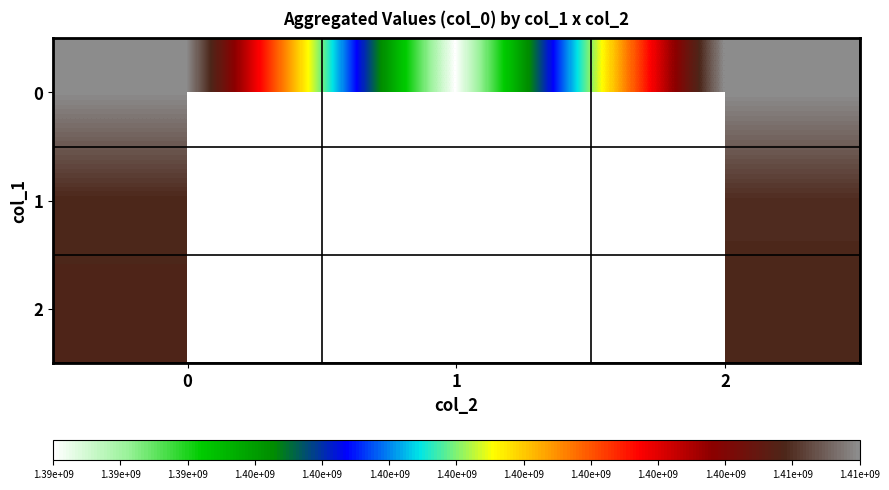

What is the difference between the highest and lowest values at 0?

1450787.0